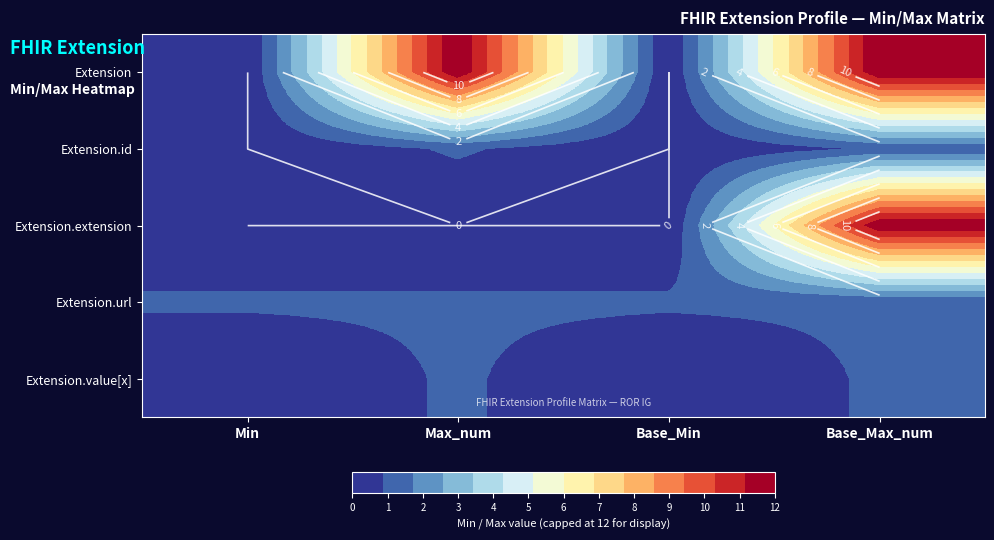

Which series has the widest spread of values?

Extension